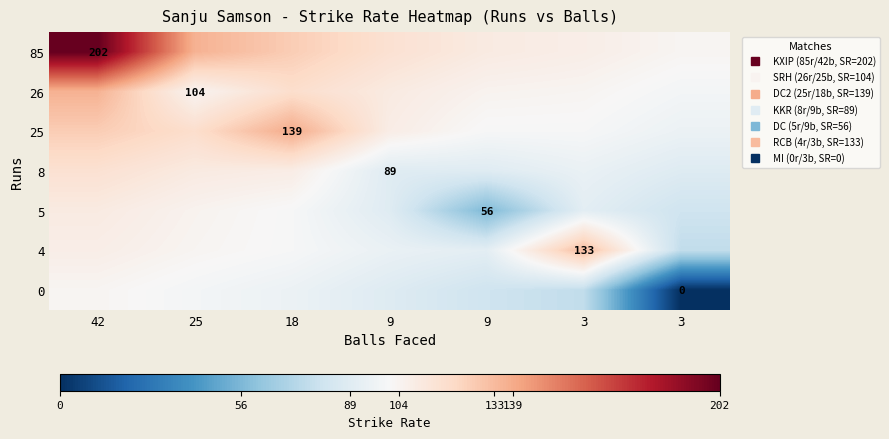

Between 3 and 18, which is larger?

18